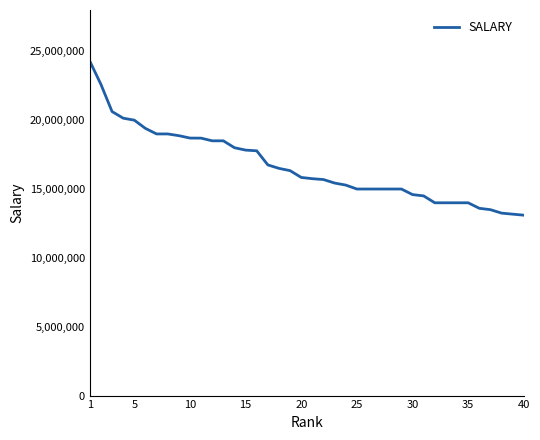

What is the difference between the maximum and minimum values?

11185714